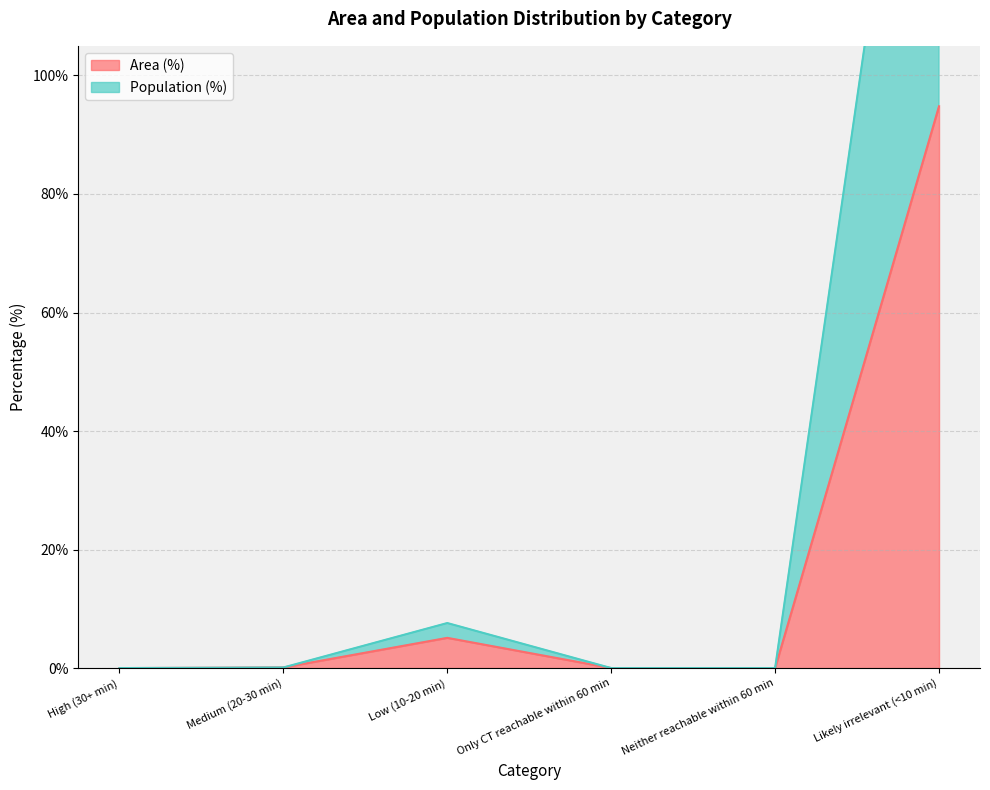

What position from the left is High (30+ min)?

1